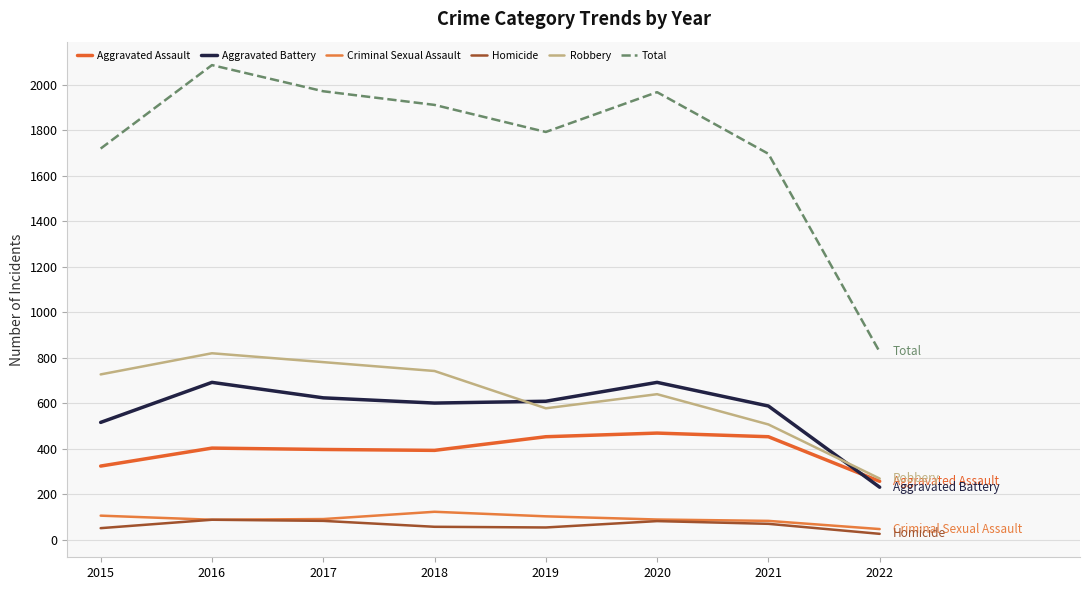

Which series has the widest spread of values?

Total